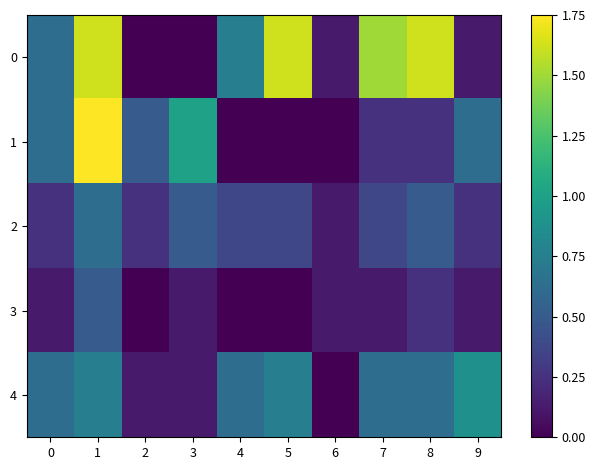

At 8, list the series in order from largest to smallest.

0, 4, 2, 1, 3